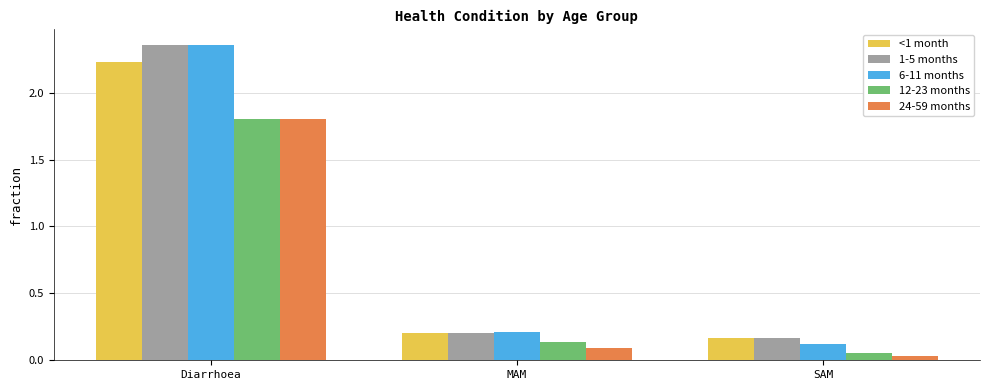

What are all the series names shown in the legend?

<1 month, 1-5 months, 6-11 months, 12-23 months, 24-59 months